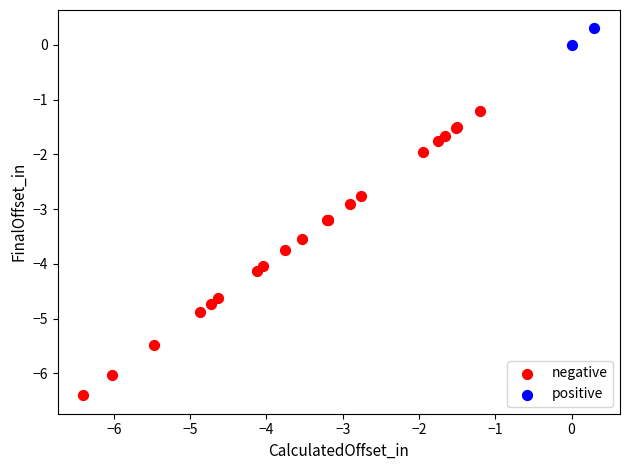

What are all the series names shown in the legend?

negative, positive